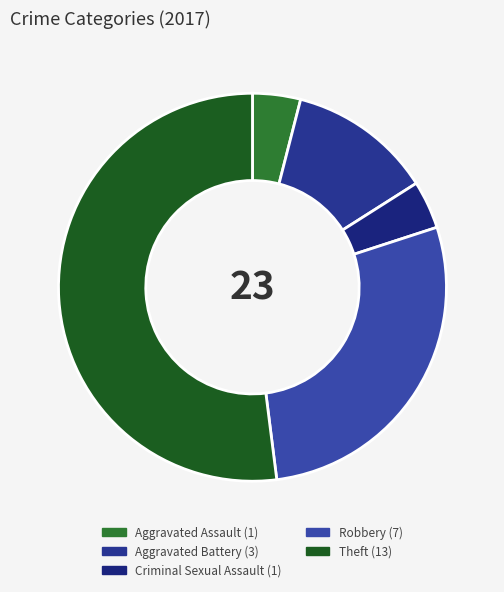

Which category has the biggest portion of the pie?

Theft